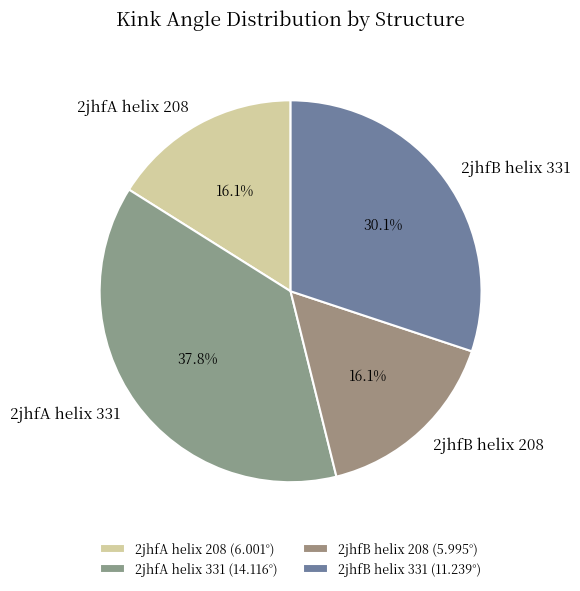

Does 2jhfA helix 208 account for over 50% of the chart?

No